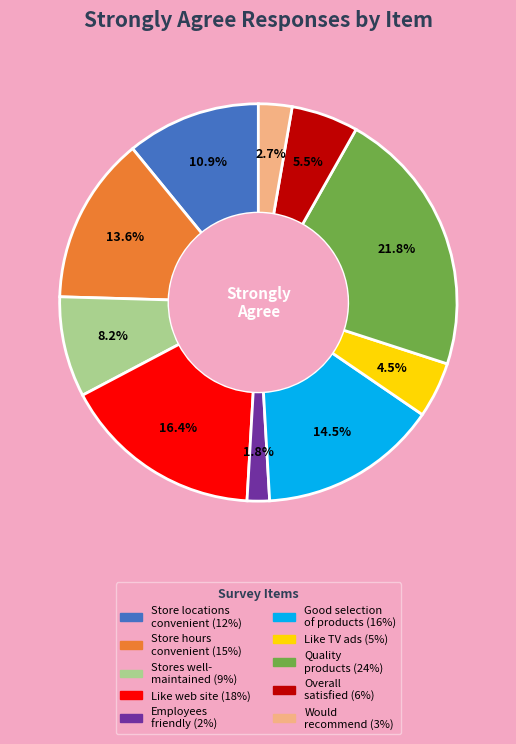

Is there any slice that represents more than half of the pie?

No